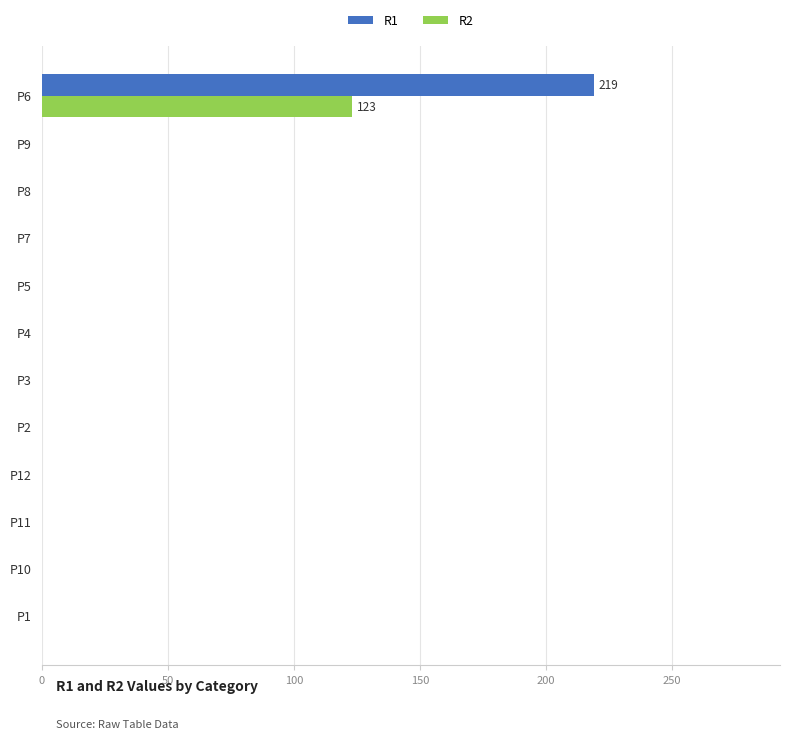

Which category has the highest value across all series?

P6